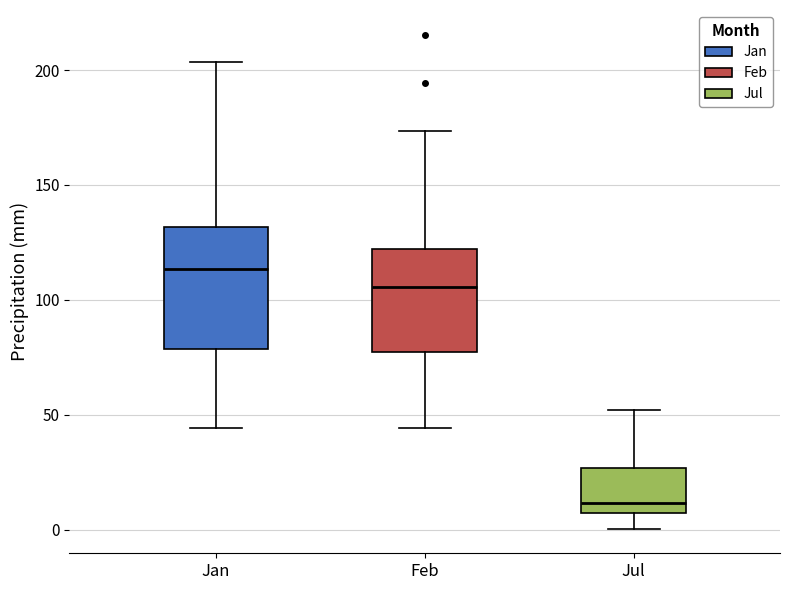

Where is the lower edge of the box for Jan on the y-axis? The values are not printed on the chart, so give them approximately, as read against the axis.

80